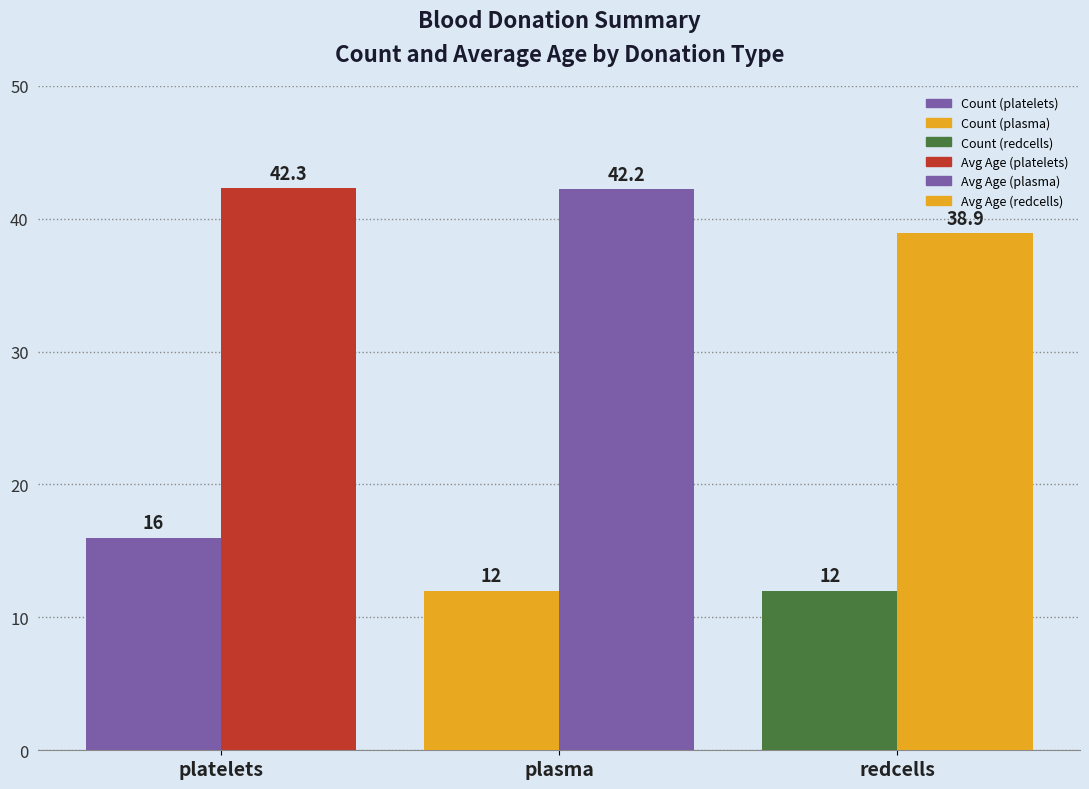

How many bars are there in total?

6